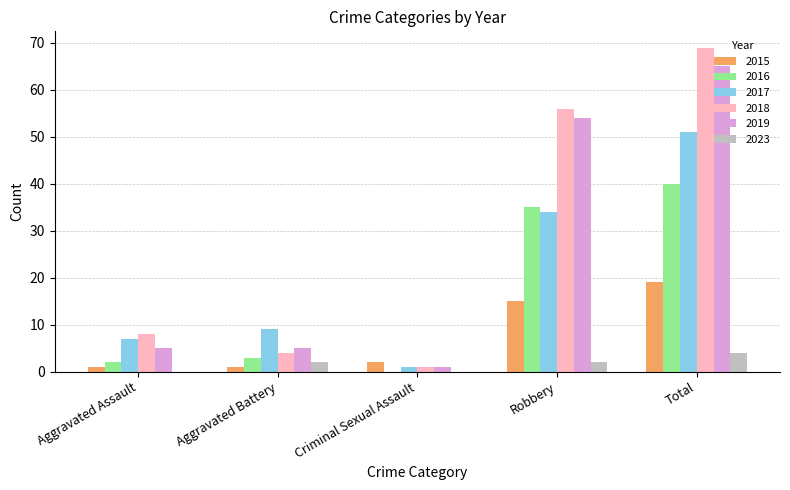

True or false: 2019 has a value of 5 at Aggravated Battery.

True